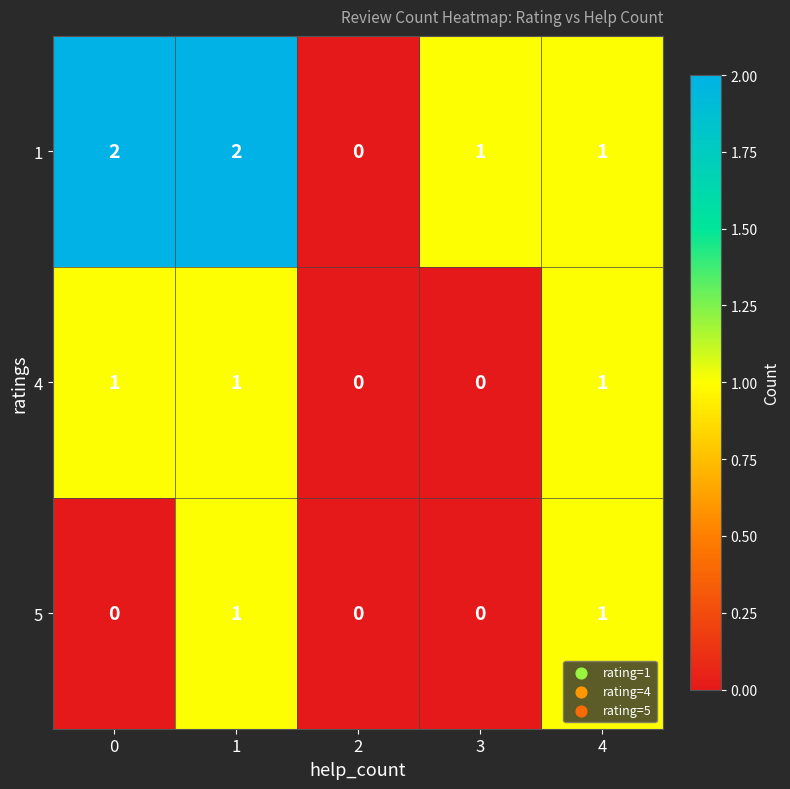

Is the value of 5 at 1 greater than the value of 4 at 2?

Yes